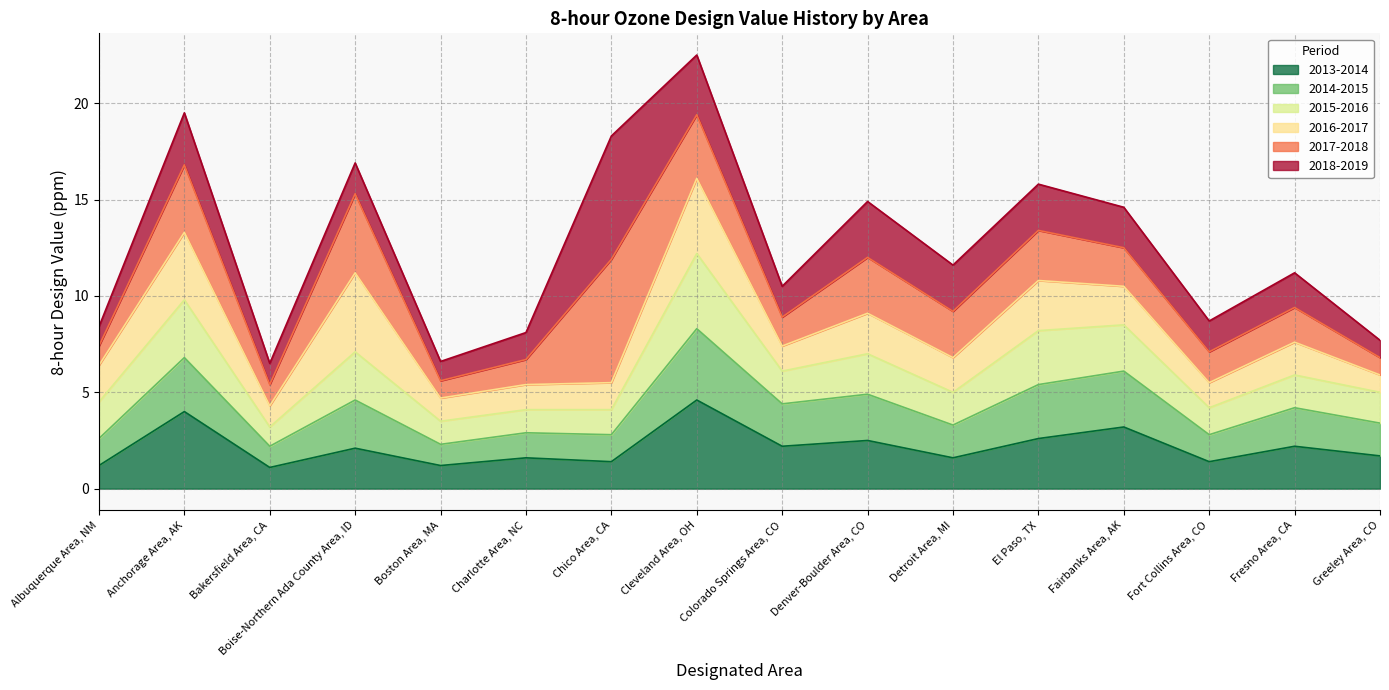

What is the lowest value of the 2013-2014 series?

1.1